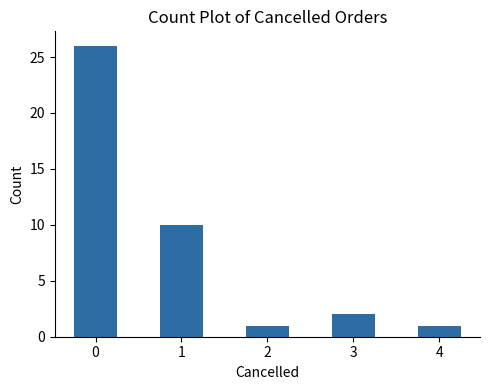

Read the value at 0, to the nearest 5.

25